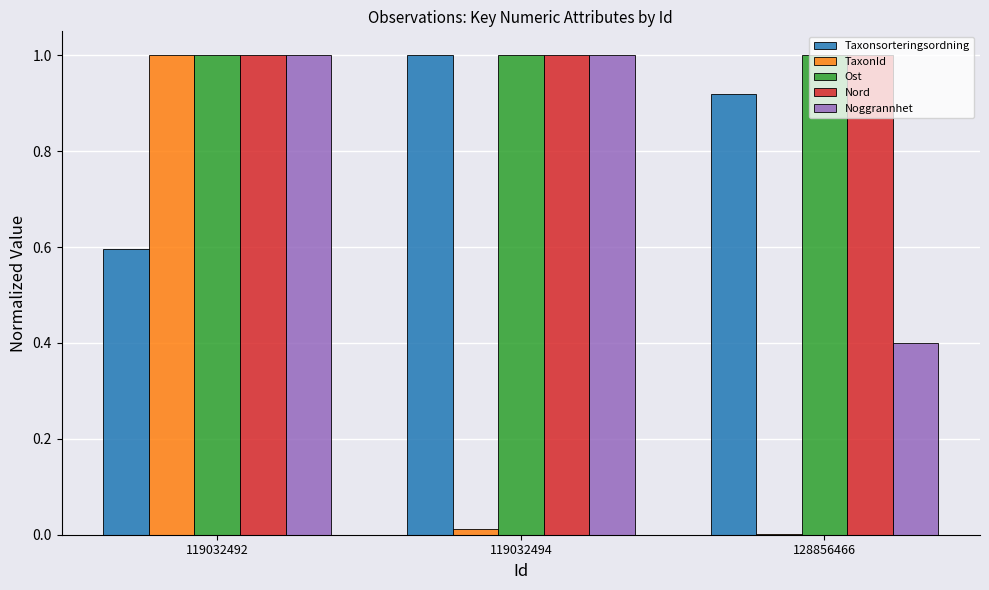

What are all the series names shown in the legend?

Taxonsorteringsordning, TaxonId, Ost, Nord, Noggrannhet